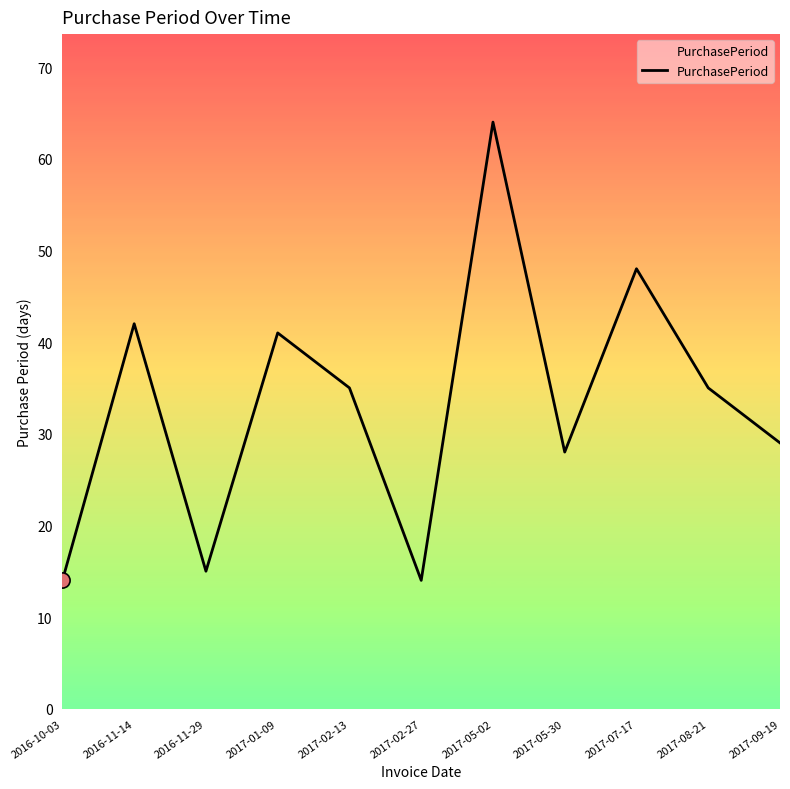

Approximately how many times larger is the value at 2016-11-29 compared to 2017-07-17?

0.3